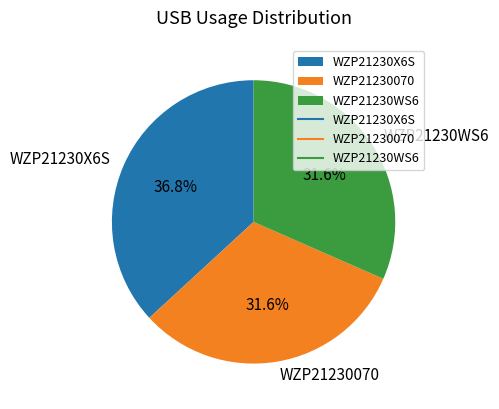

Between WZP21230070 and WZP21230X6S, which is larger?

WZP21230X6S